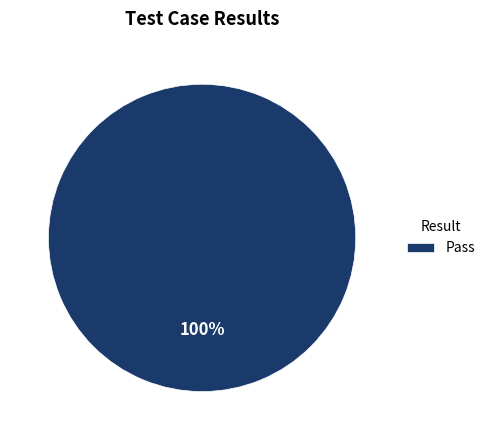

How many segments does this pie chart have?

1